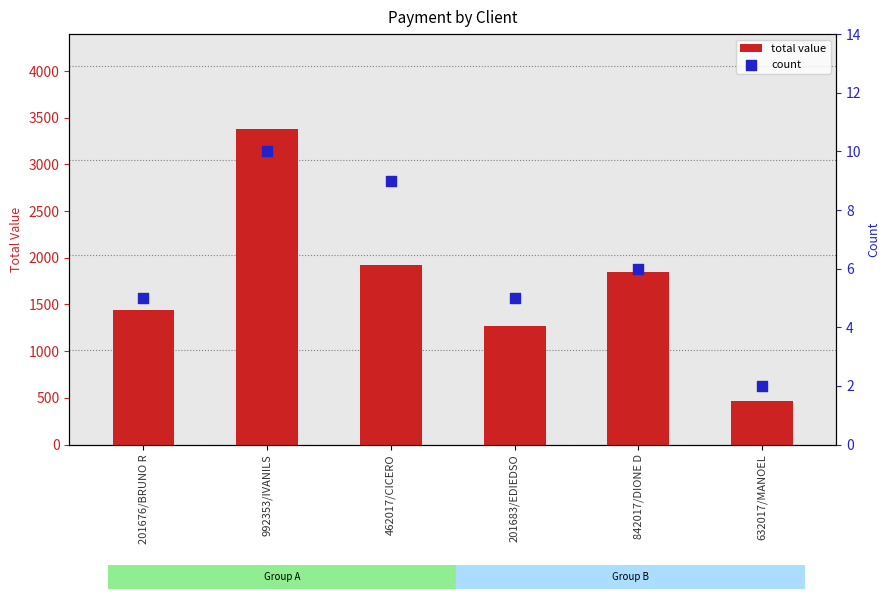

At which category is the sum across all series the highest?

992353/IVANILS